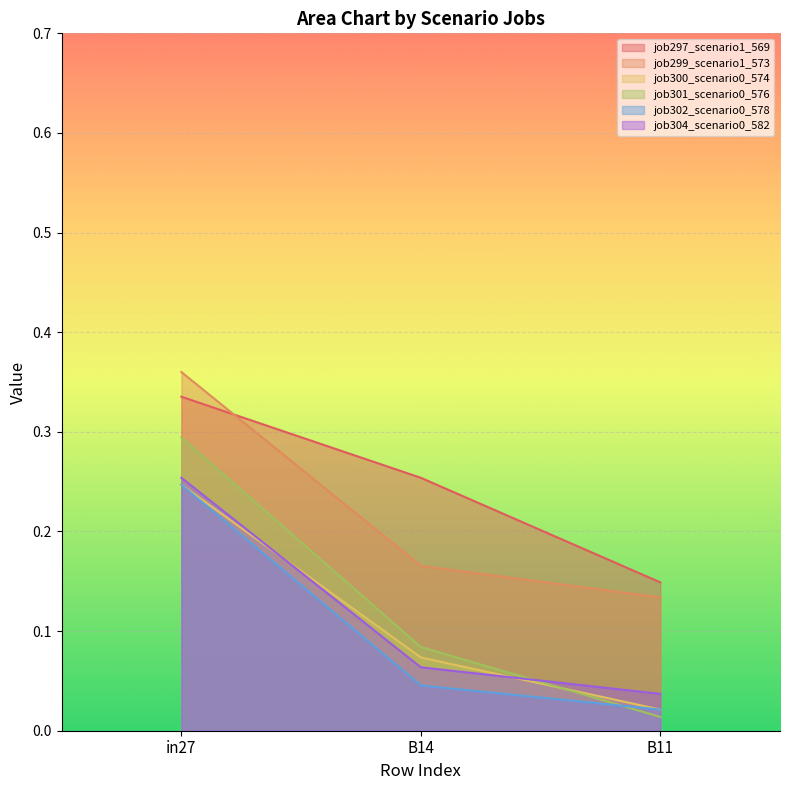

What is the difference between the job297_scenario1_569 values at B14 and B11?

0.1